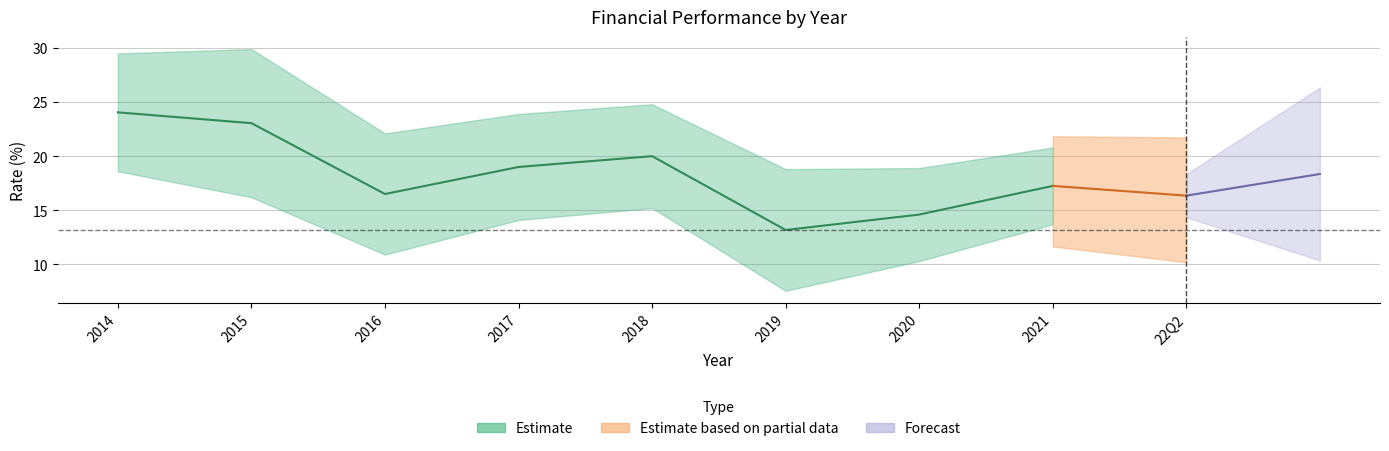

At which category is the sum across all series the highest?

2014